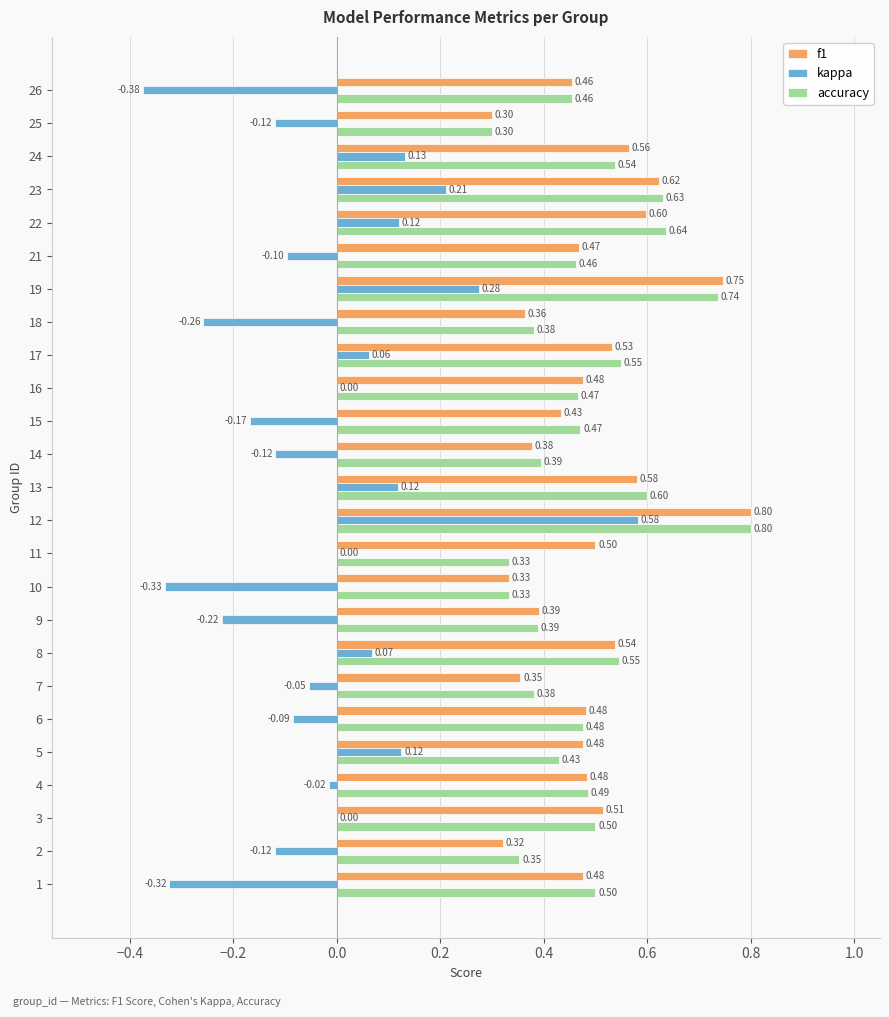

Which series changed the most between 10 and 13?

kappa